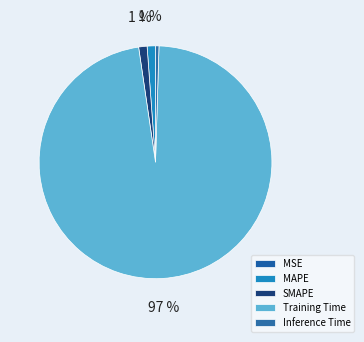

Between MAPE and Inference Time, which is larger?

MAPE